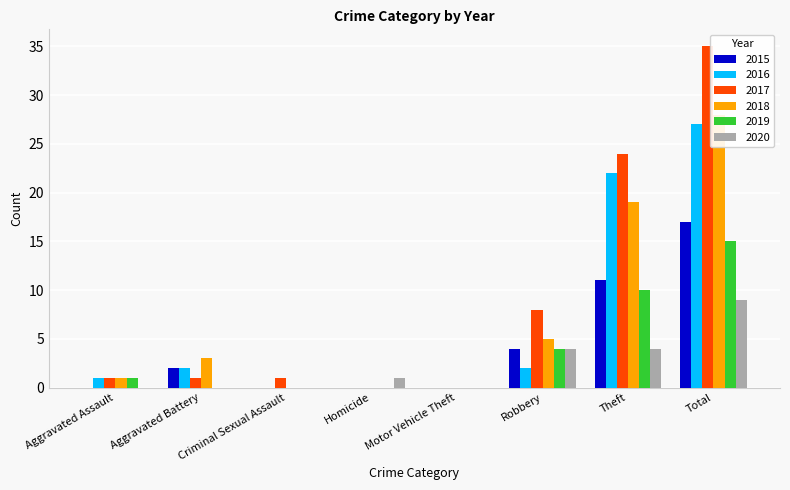

What is the value of the 2019 bar at the 1st from the left?

1